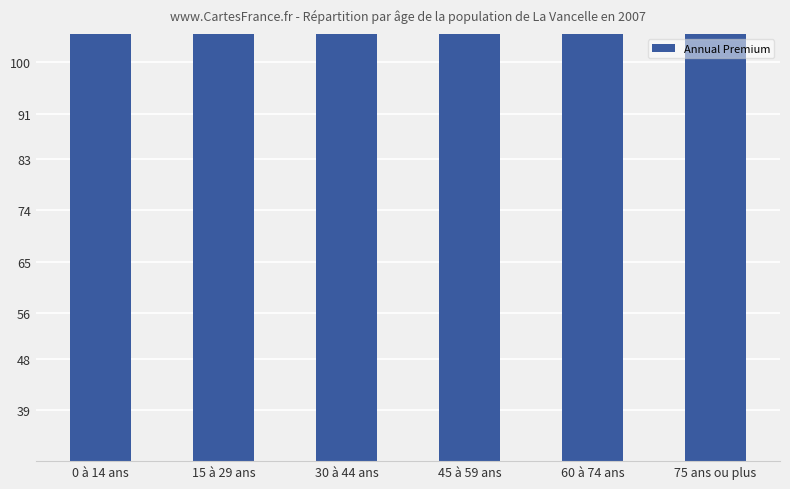

Between 0 à 14 ans and 60 à 74 ans, which is larger?

60 à 74 ans